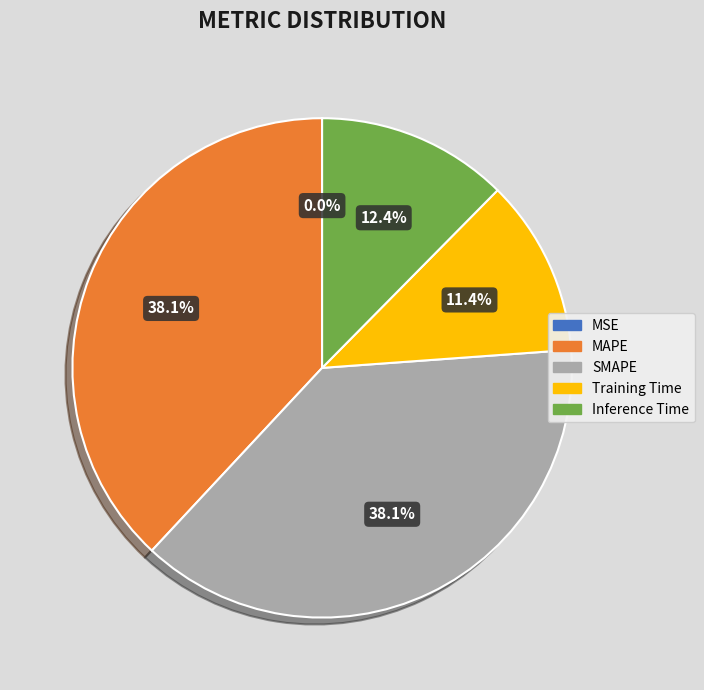

Does any single category account for the majority?

No